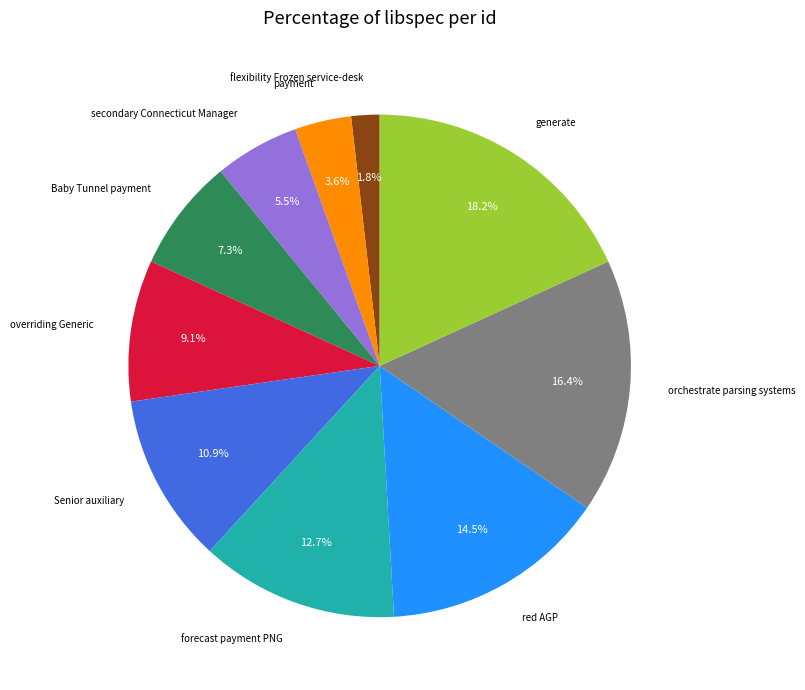

What is the largest slice in the pie chart?

generate